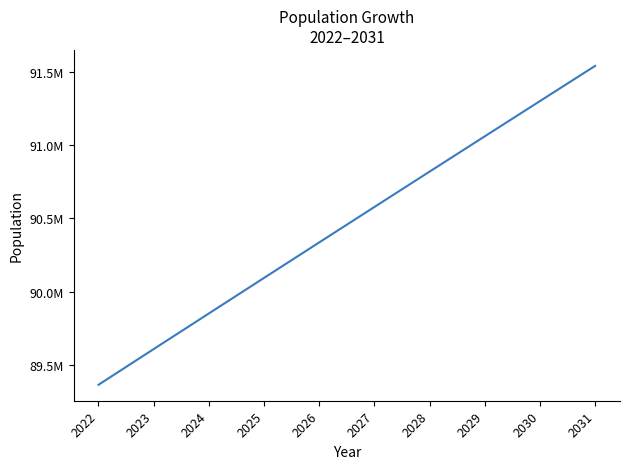

Reading right to left, transcribe all the data shown in this chart.

2031=91540800	2030=91300664	2029=91060090	2028=90819150	2027=90577736	2026=90335890	2025=90093576	2024=89850824	2023=89607660	2022=89363960